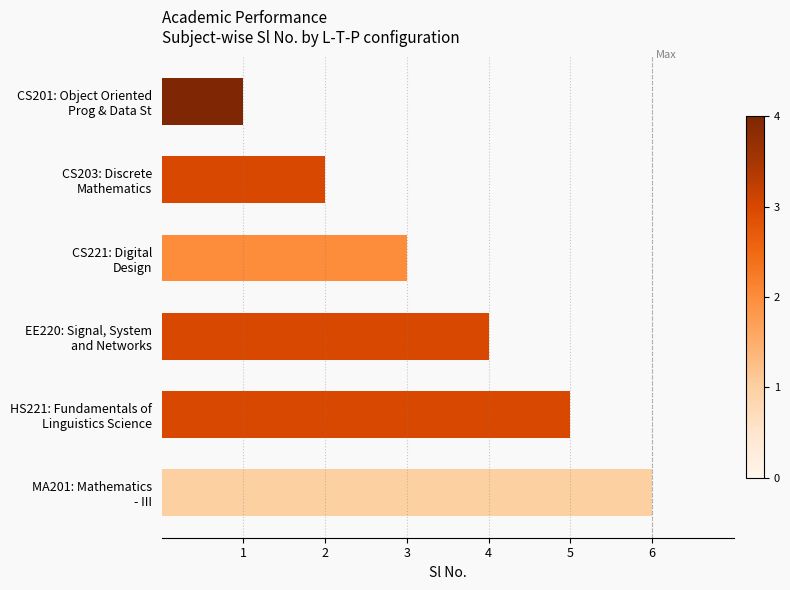

Where is the data nearest to the value 3?

CS221: Digital
Design